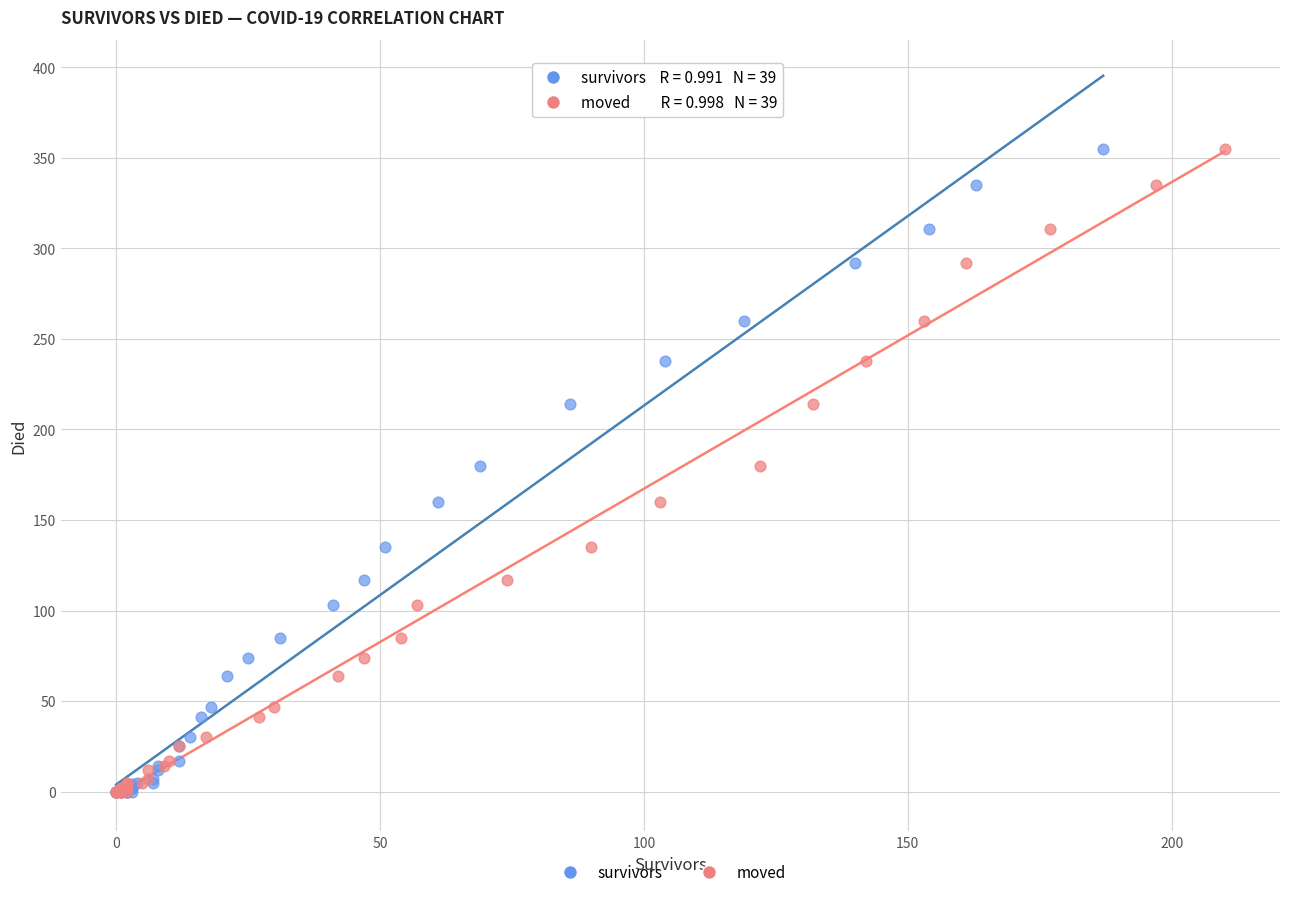

What are all the series names shown in the legend?

survivors, moved